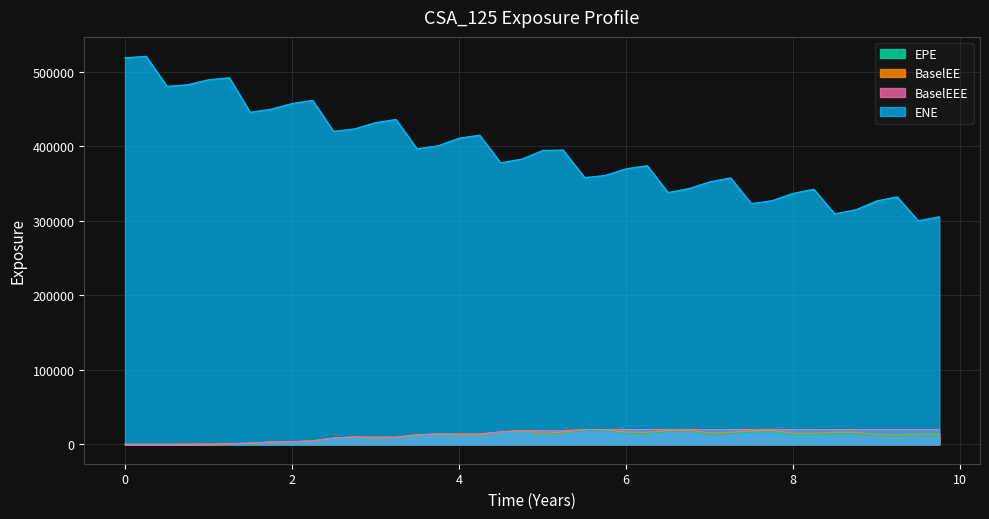

What position from the left is 8.49727?

35